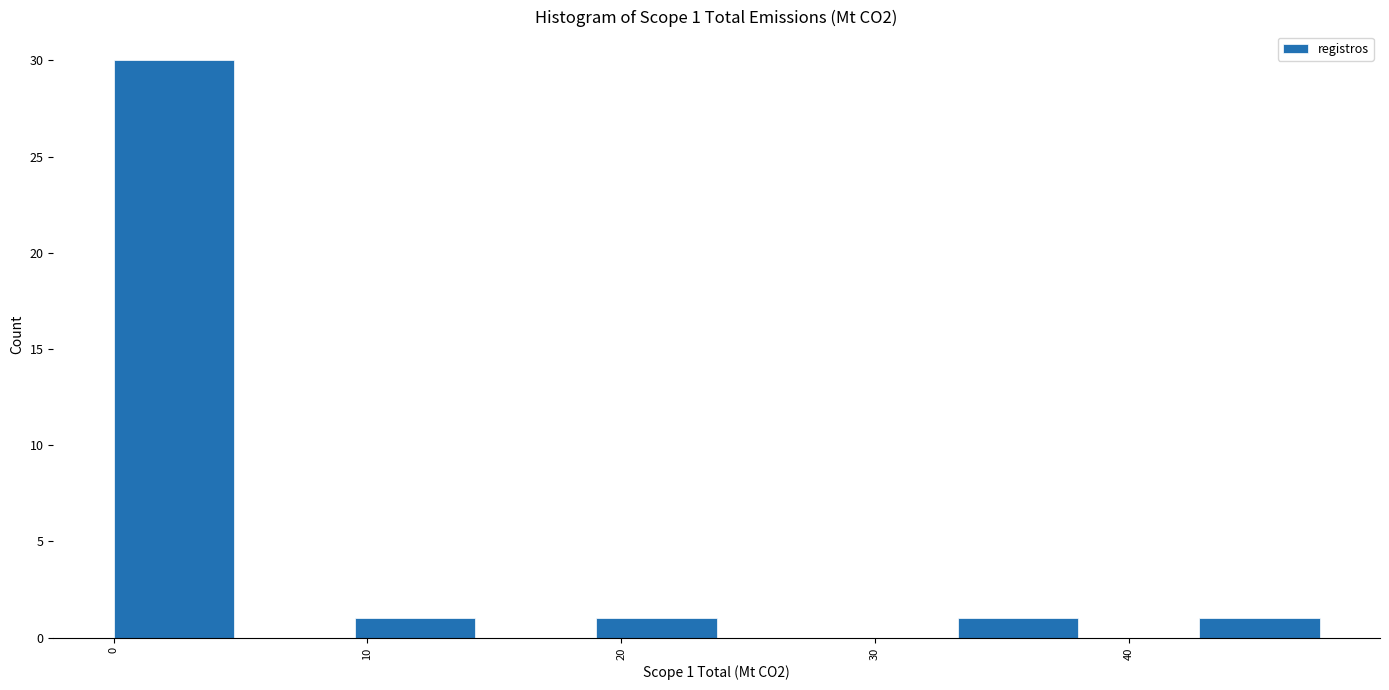

Over which range of the x-axis is the bar tallest?

0 to 5